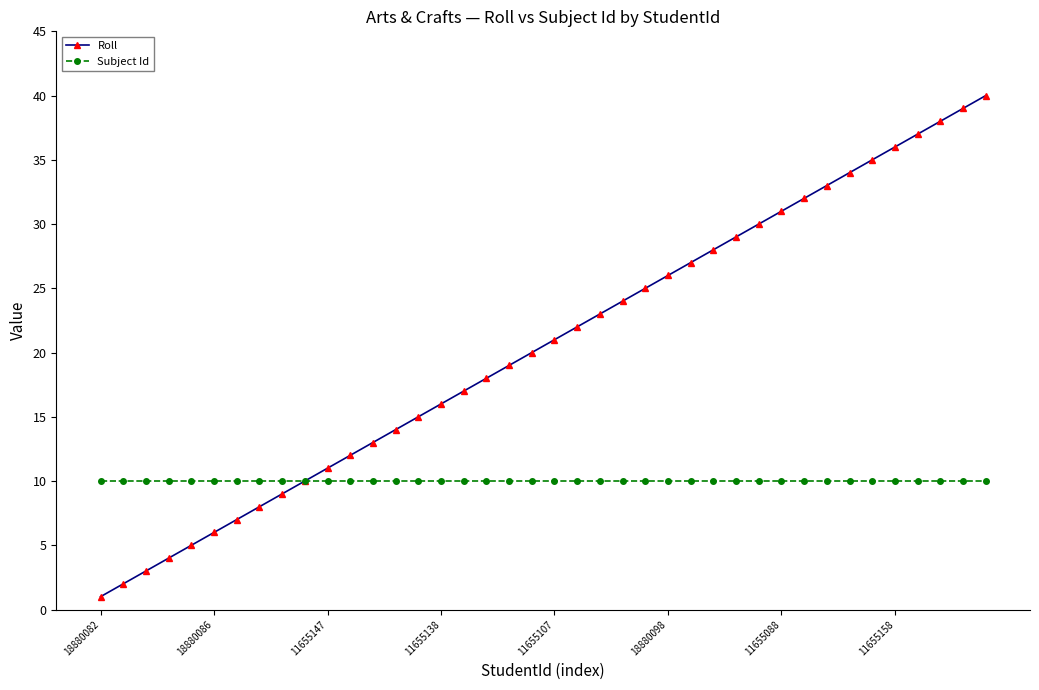

Which series has the largest total across all categories?

Roll